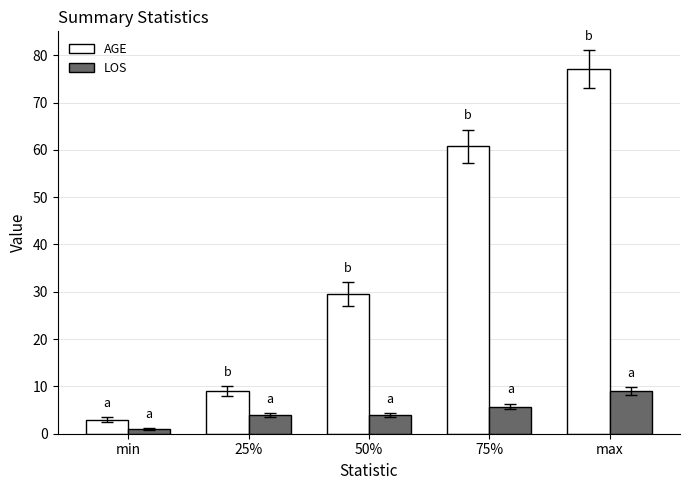

What is the difference between the maximum and second lowest values in the AGE series?

68.0